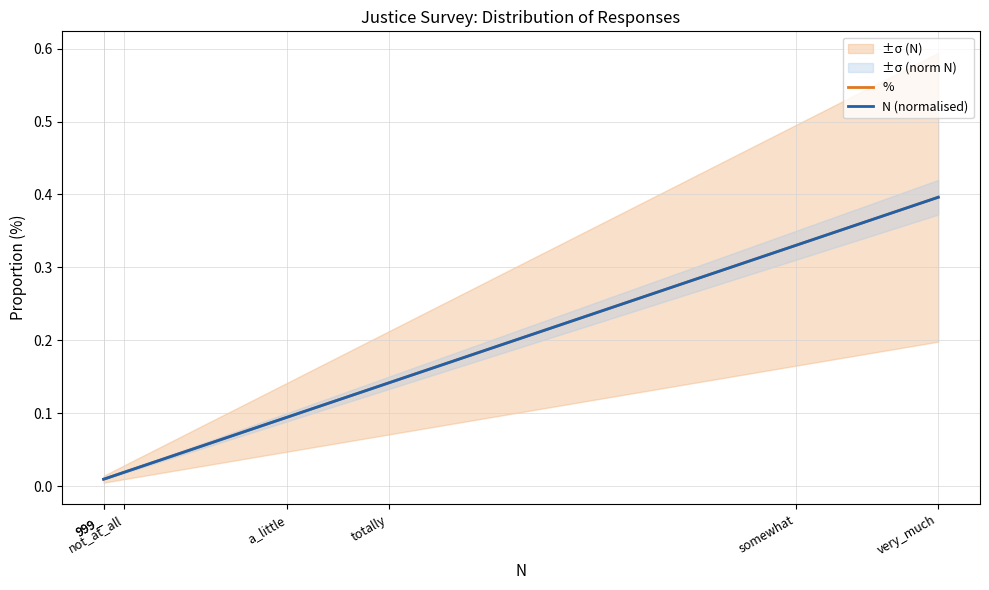

The value of % at a_little is 0.1. True or false?

True